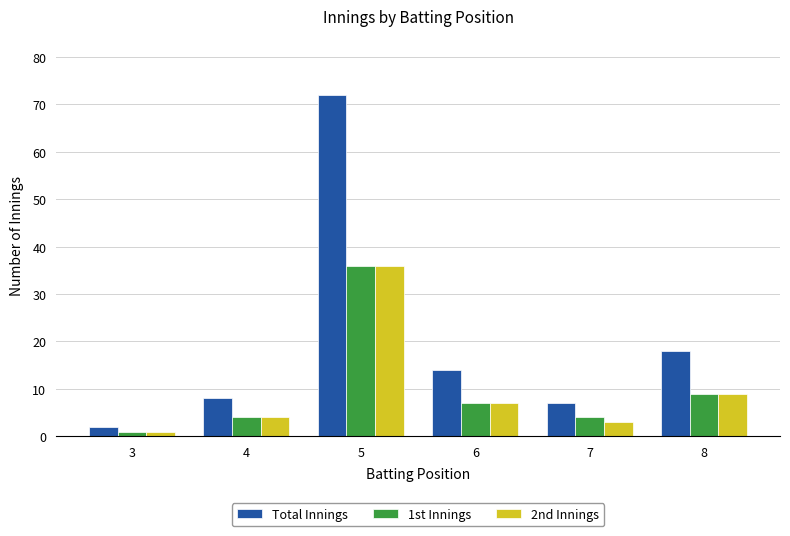

Reading left to right, what are all the values shown in this chart?

Total Innings: 3=2	4=8	5=72	6=14	7=7	8=18
1st Innings: 3=1	4=4	5=36	6=7	7=4	8=9
2nd Innings: 3=1	4=4	5=36	6=7	7=3	8=9